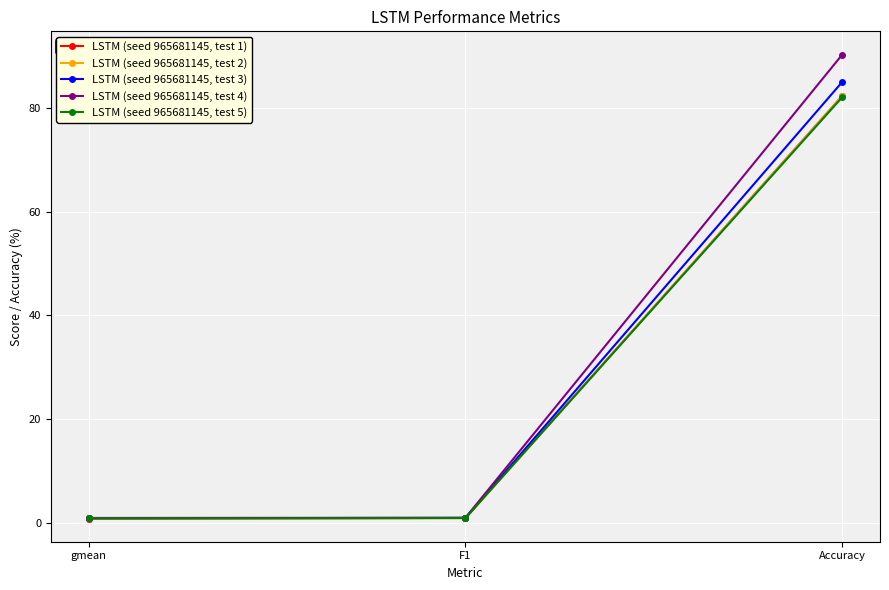

What is the approximate value of LSTM (seed 965681145, test 3) at Accuracy?

85.1